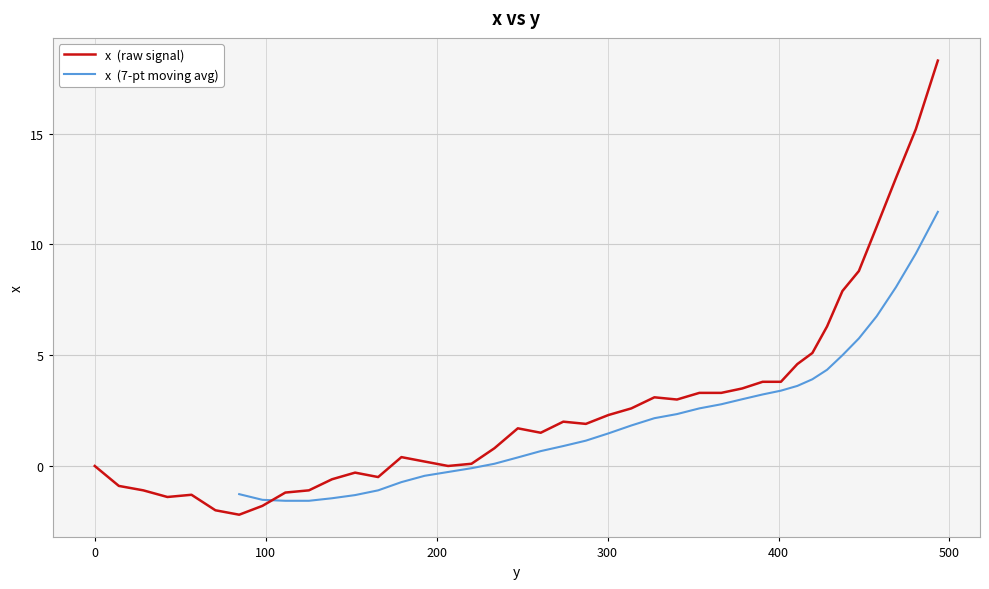

True or false: the data shows -0.3 at 165.8.

False